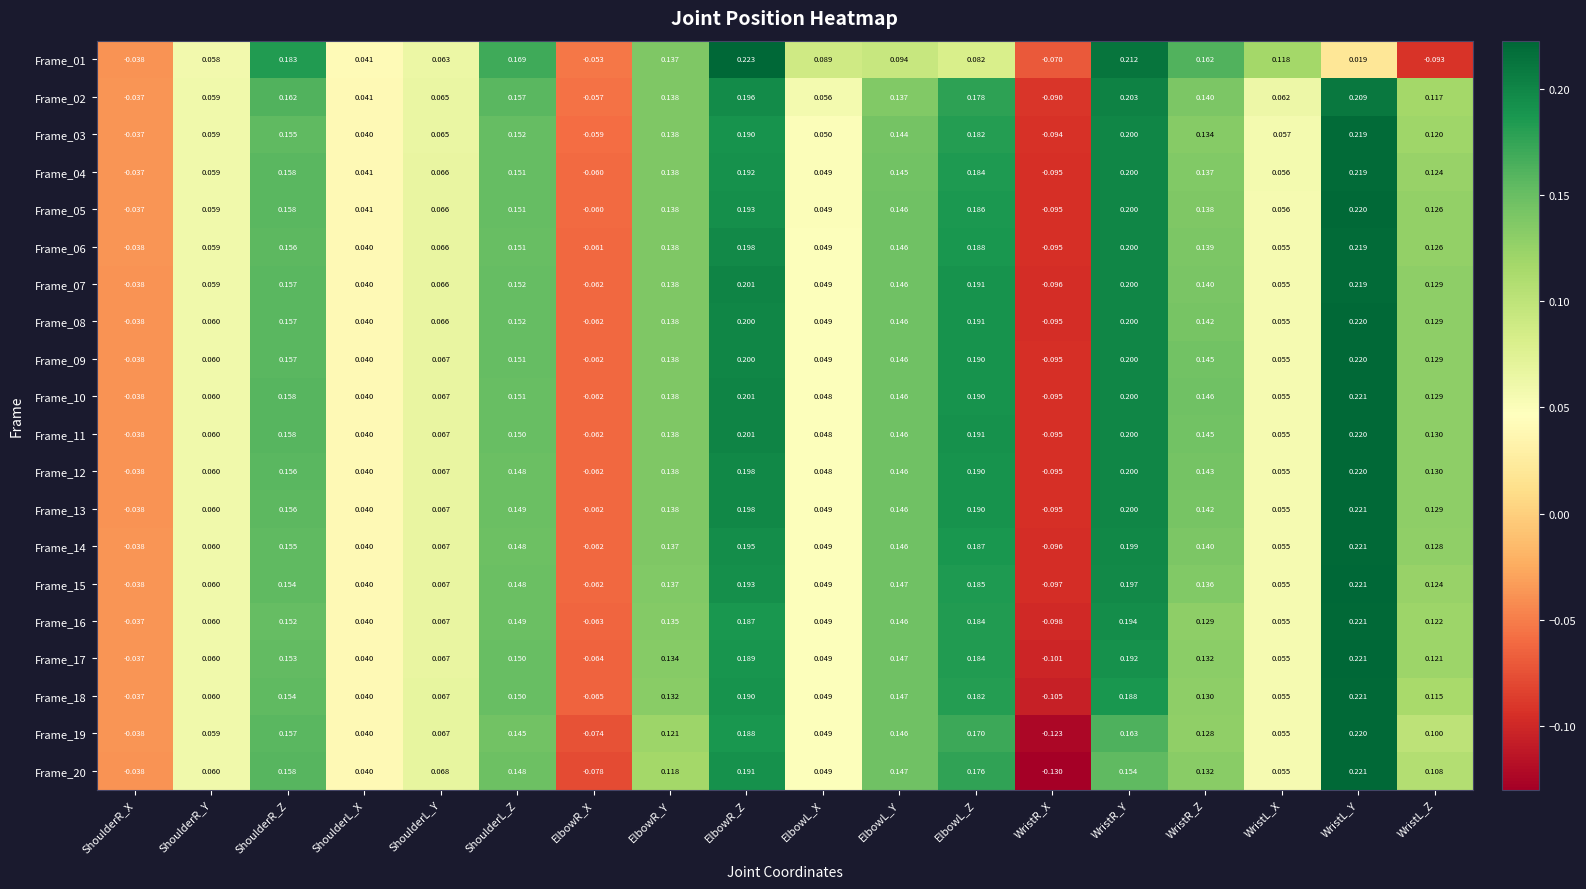

Which series has the largest total across all categories?

Frame_10